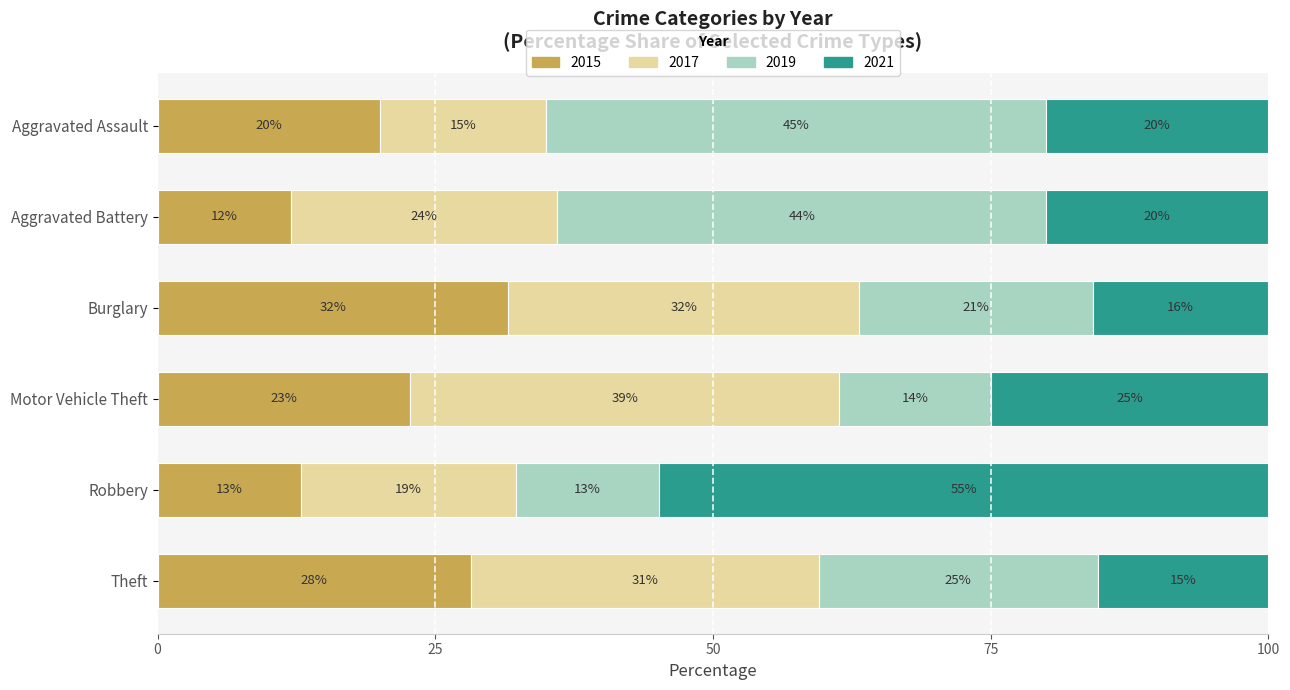

True or false: 2015 has a value of 18.1 at Robbery.

False